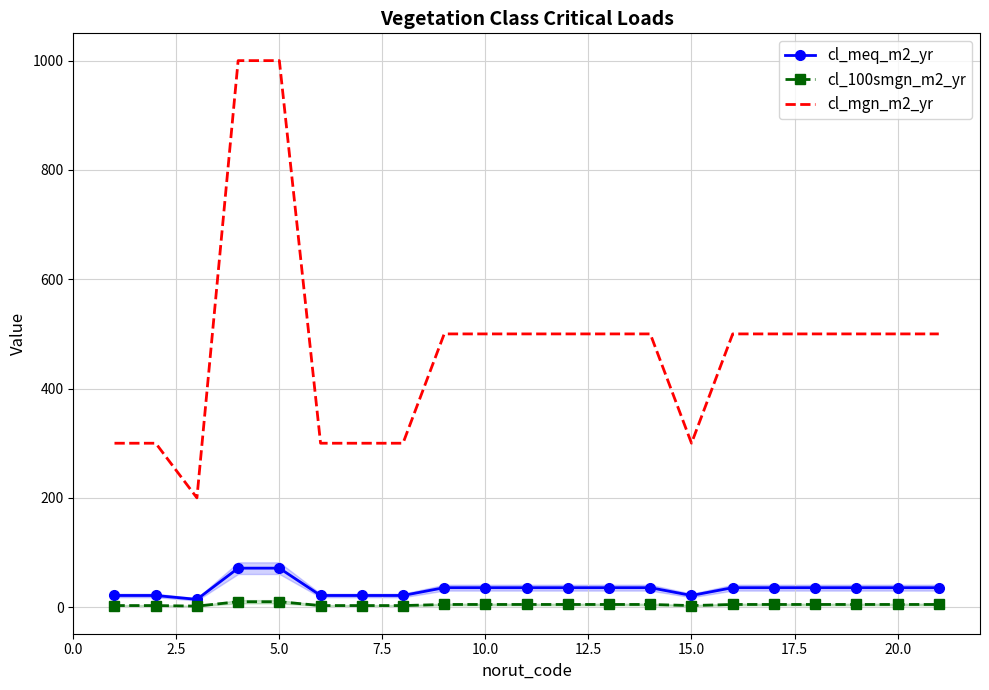

Which series has the largest total across all categories?

cl_mgn_m2_yr